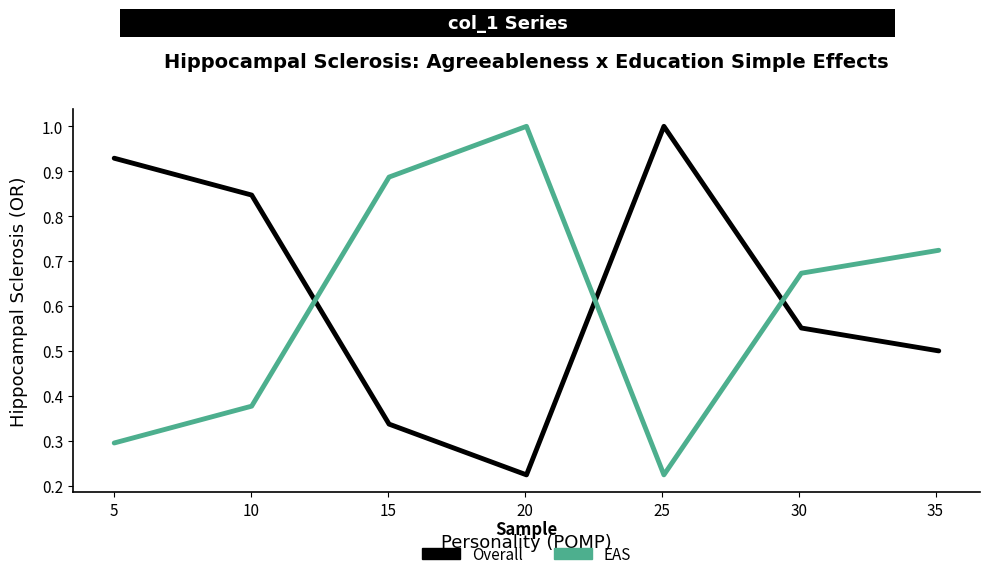

True or false: EAS and Overall cross at least once.

True